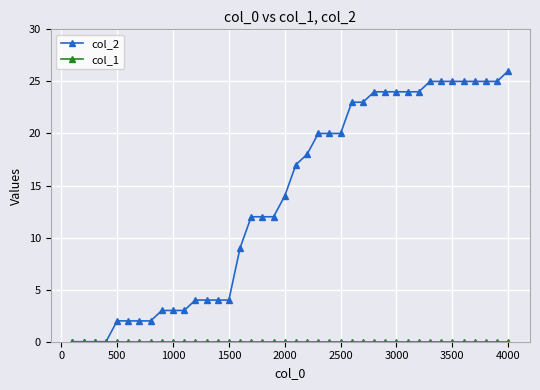

Which series has the widest spread of values?

col_2